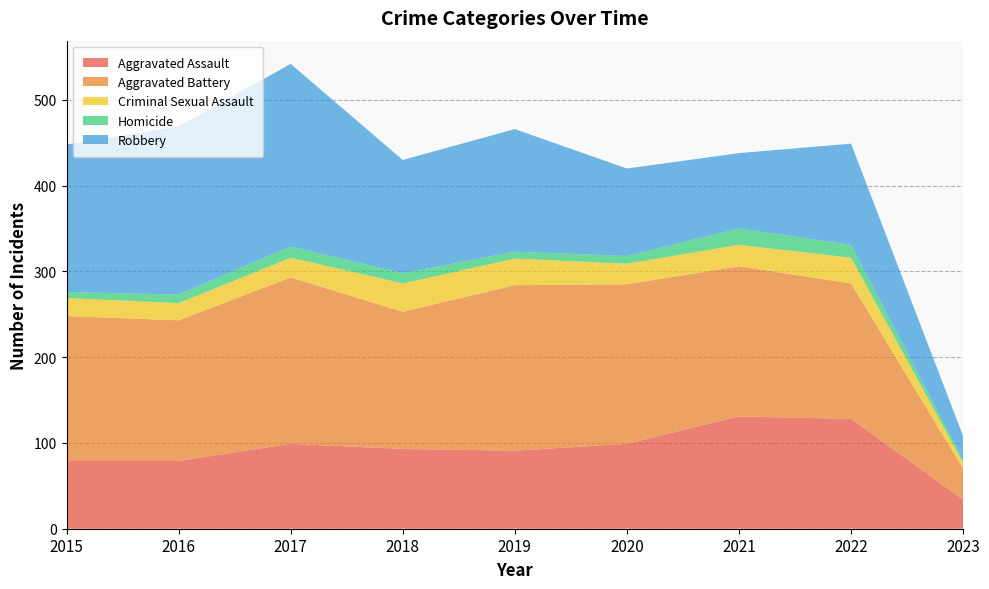

Reading right to left, list all the values displayed in this chart.

Aggravated Assault: 34	128	131	99	91	93	99	79	79
Aggravated Battery: 36	158	175	186	193	160	194	164	169
Criminal Sexual Assault: 7	30	25	24	31	33	23	20	21
Homicide: 3	15	19	9	8	12	13	10	7
Robbery: 28	118	88	102	143	132	213	196	172